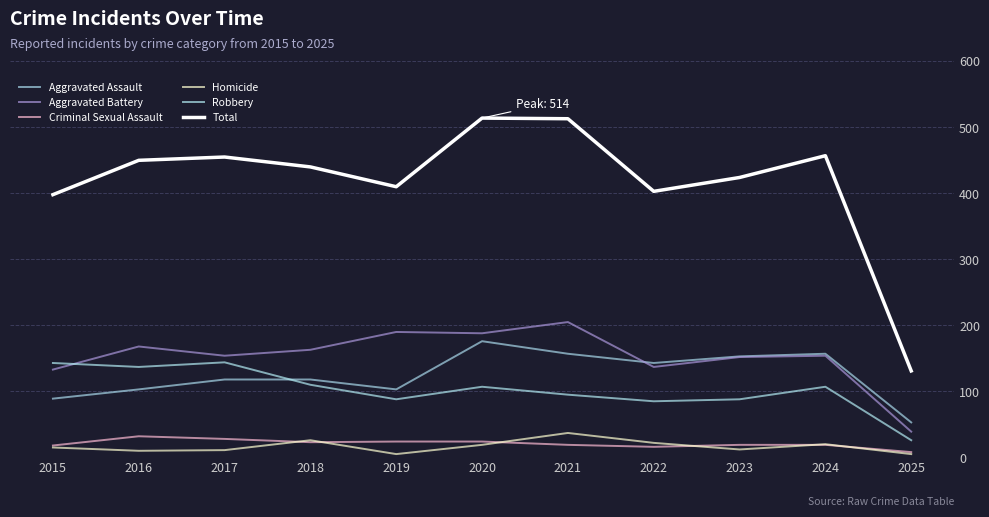

What is the difference between the highest and lowest values at 2019?

405